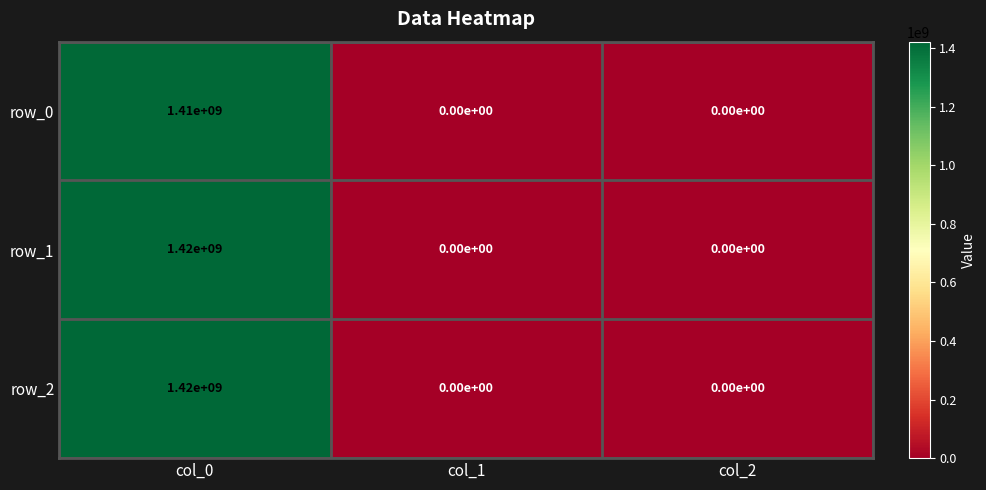

What is the difference between the maximum and minimum values in the row_2 series?

1420000000